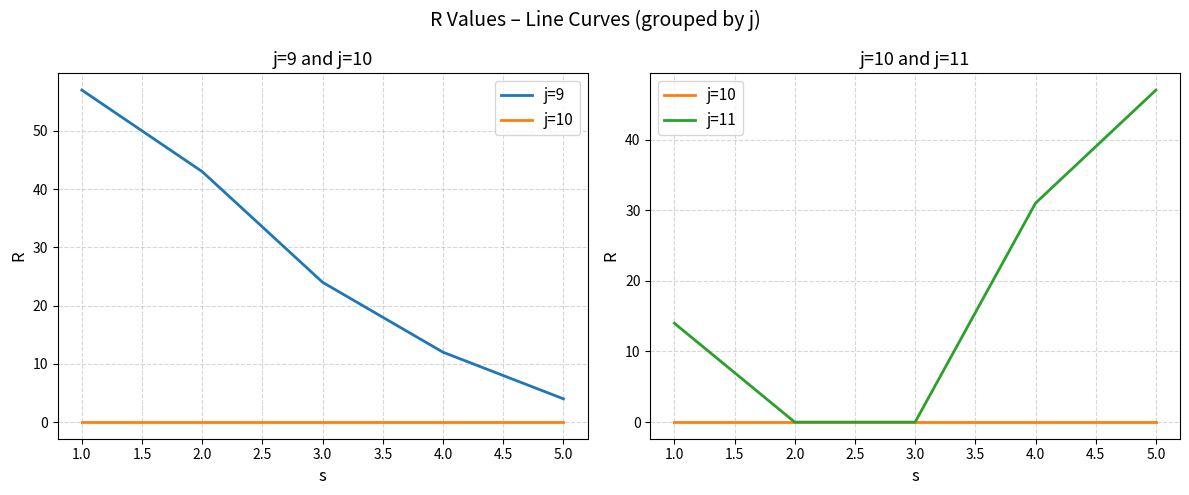

How many series are shown in this chart?

3